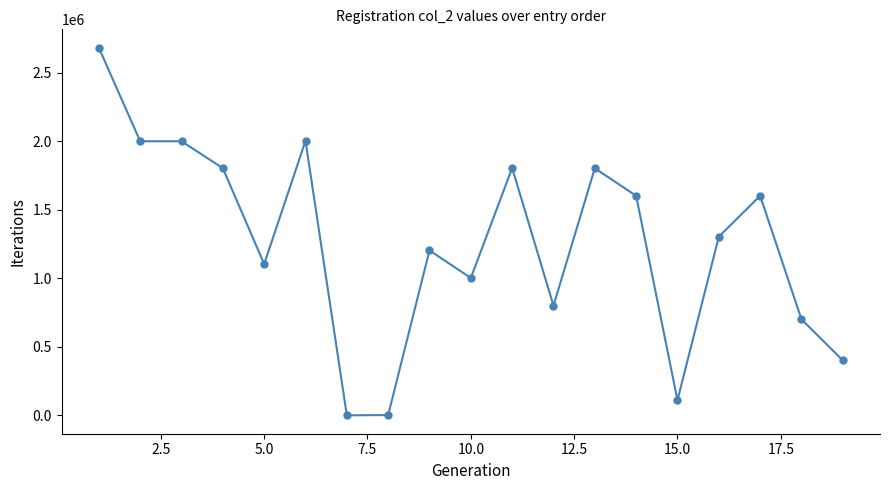

Does the chart display data point markers on the line(s)?

Yes